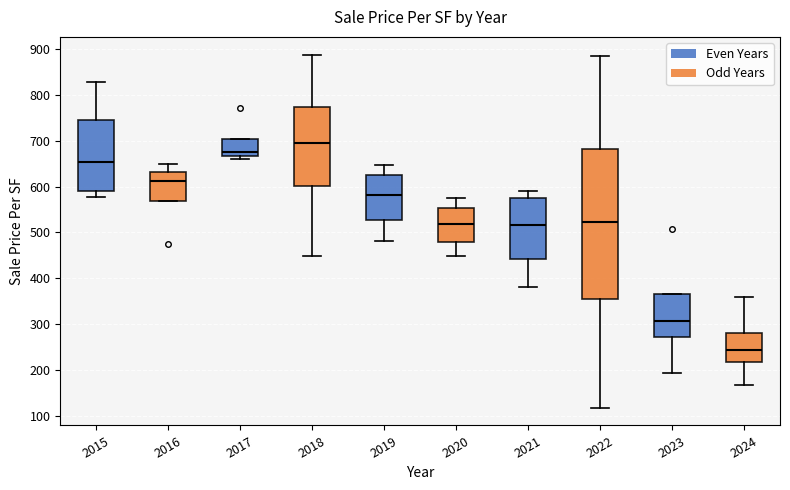

Which box is the tallest, from its lower edge to its upper edge?

2022